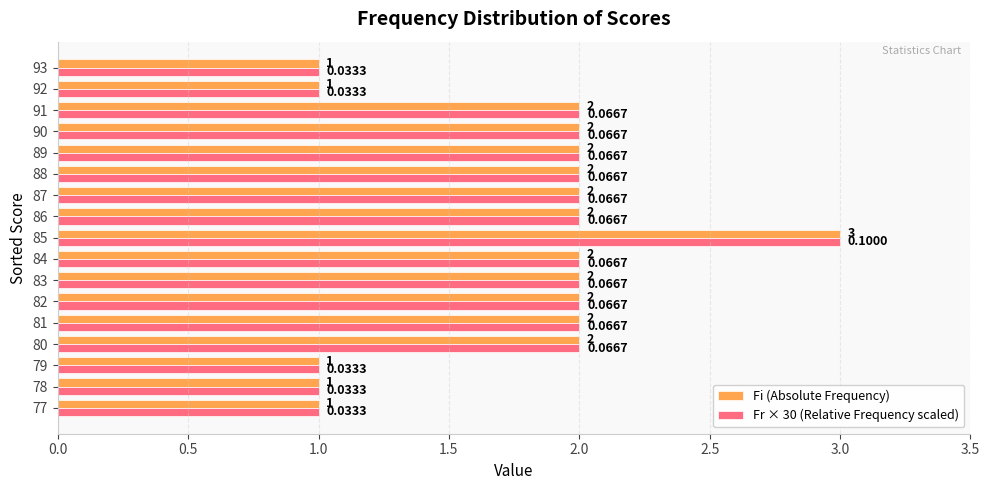

At which category is the sum across all series the highest?

85